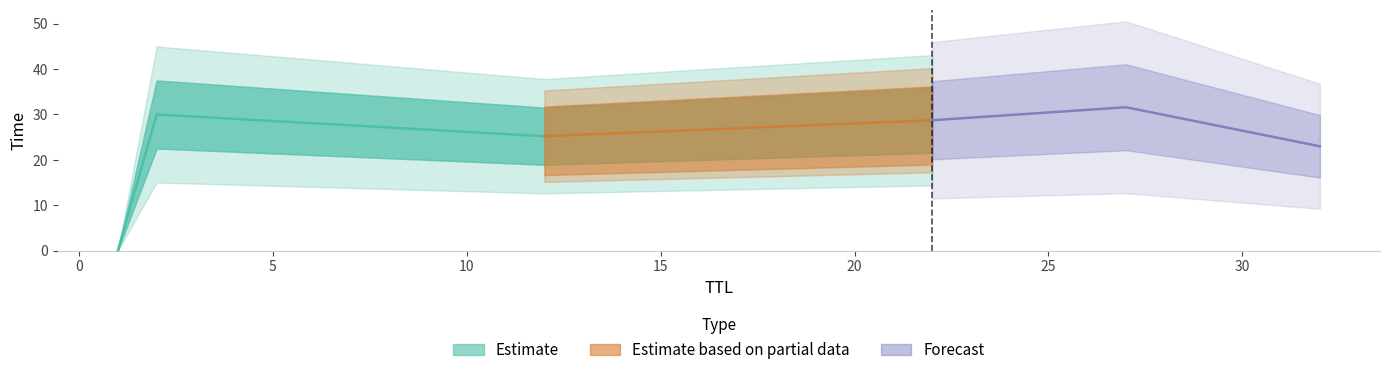

What is the average value?

21.0